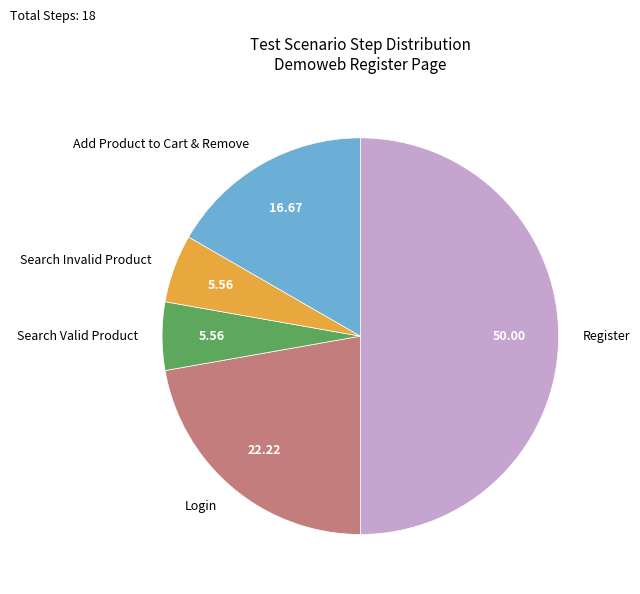

How many segments does this pie chart have?

5